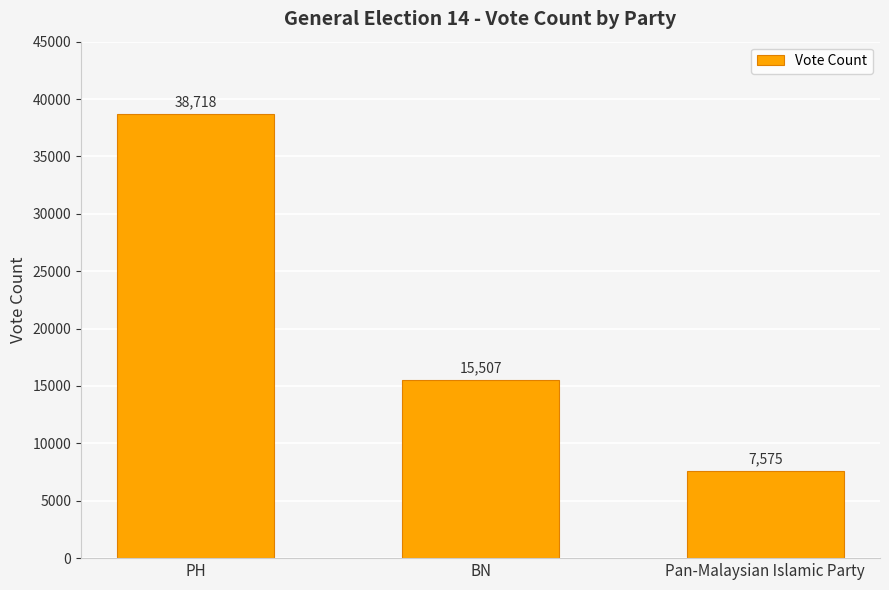

How many bars are there in total?

3